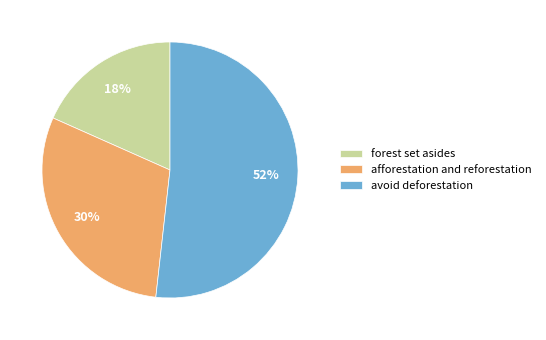

To the nearest percent, what is the average slice percentage?

33%